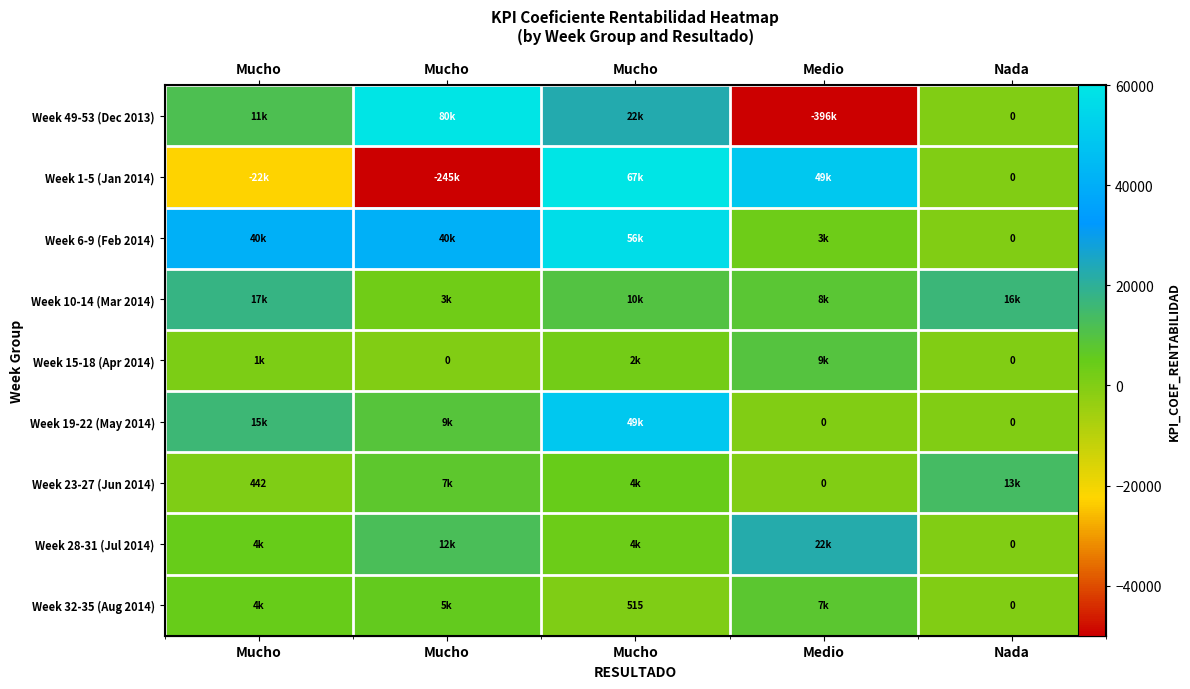

What is the difference between the second highest and minimum values in the Week 15-18 (Apr 2014) series?

2473